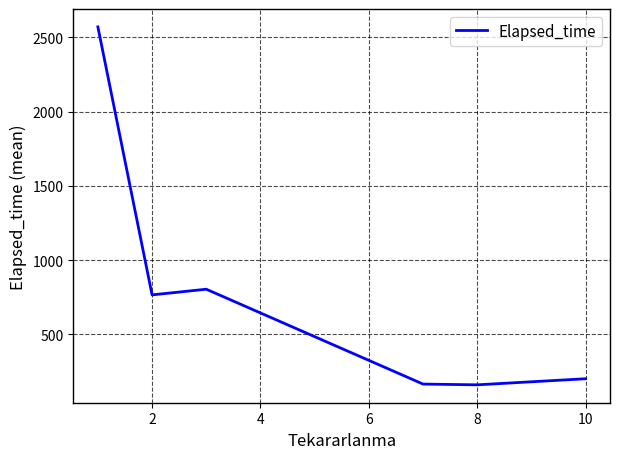

What is the maximum value shown in the chart?

2571.1